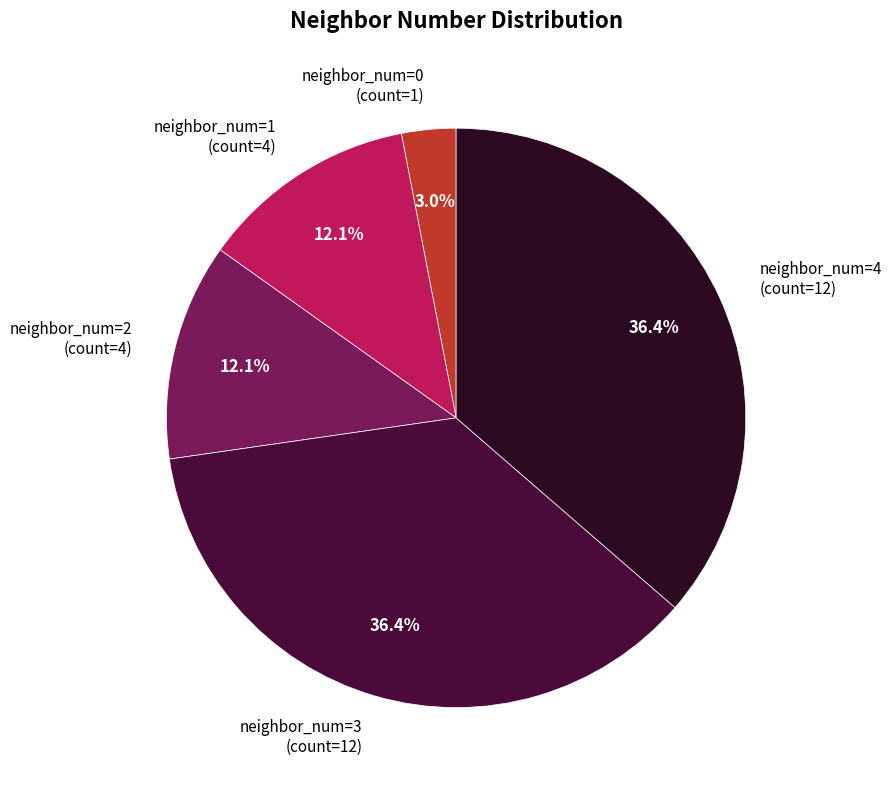

What percentage is NOT represented by neighbor_num=1 (count=4)?

87.9%